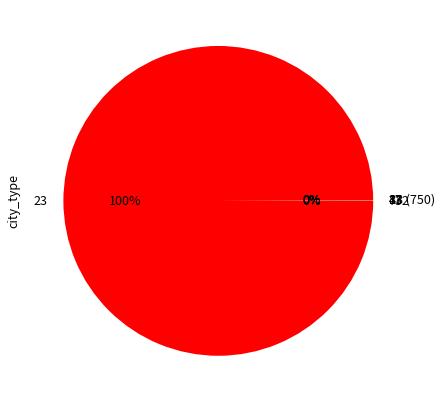

Is 23 the majority of the pie?

Yes